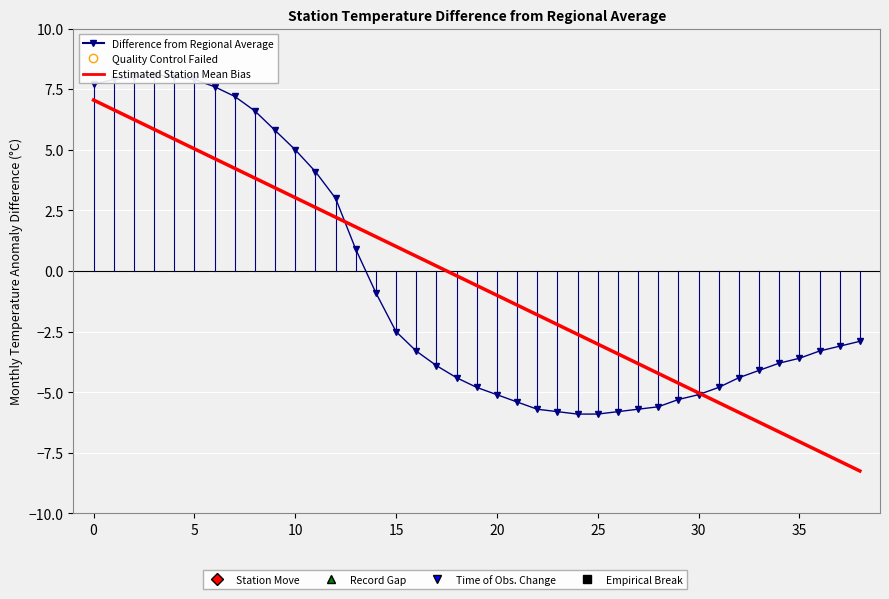

How many intersections are there between Difference from Regional Average and Estimated Station Mean Bias?

2